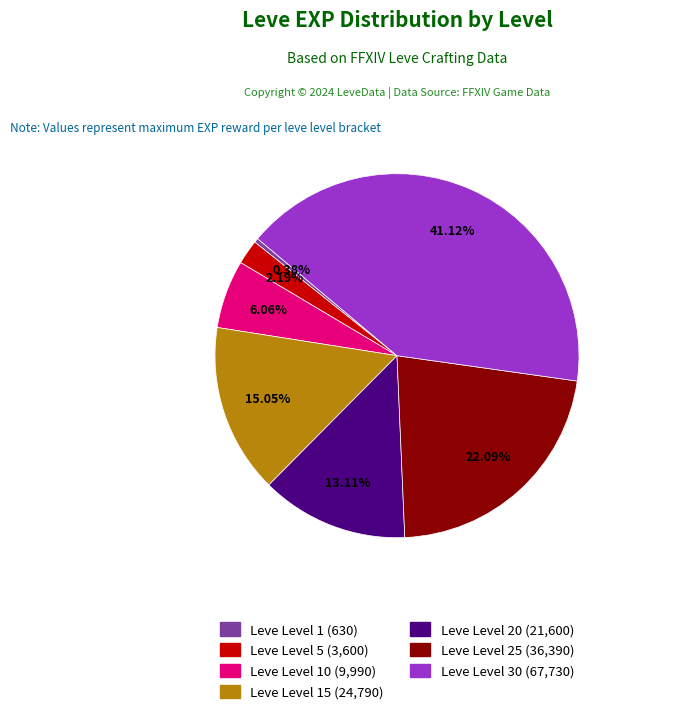

Does any single category account for the majority?

No